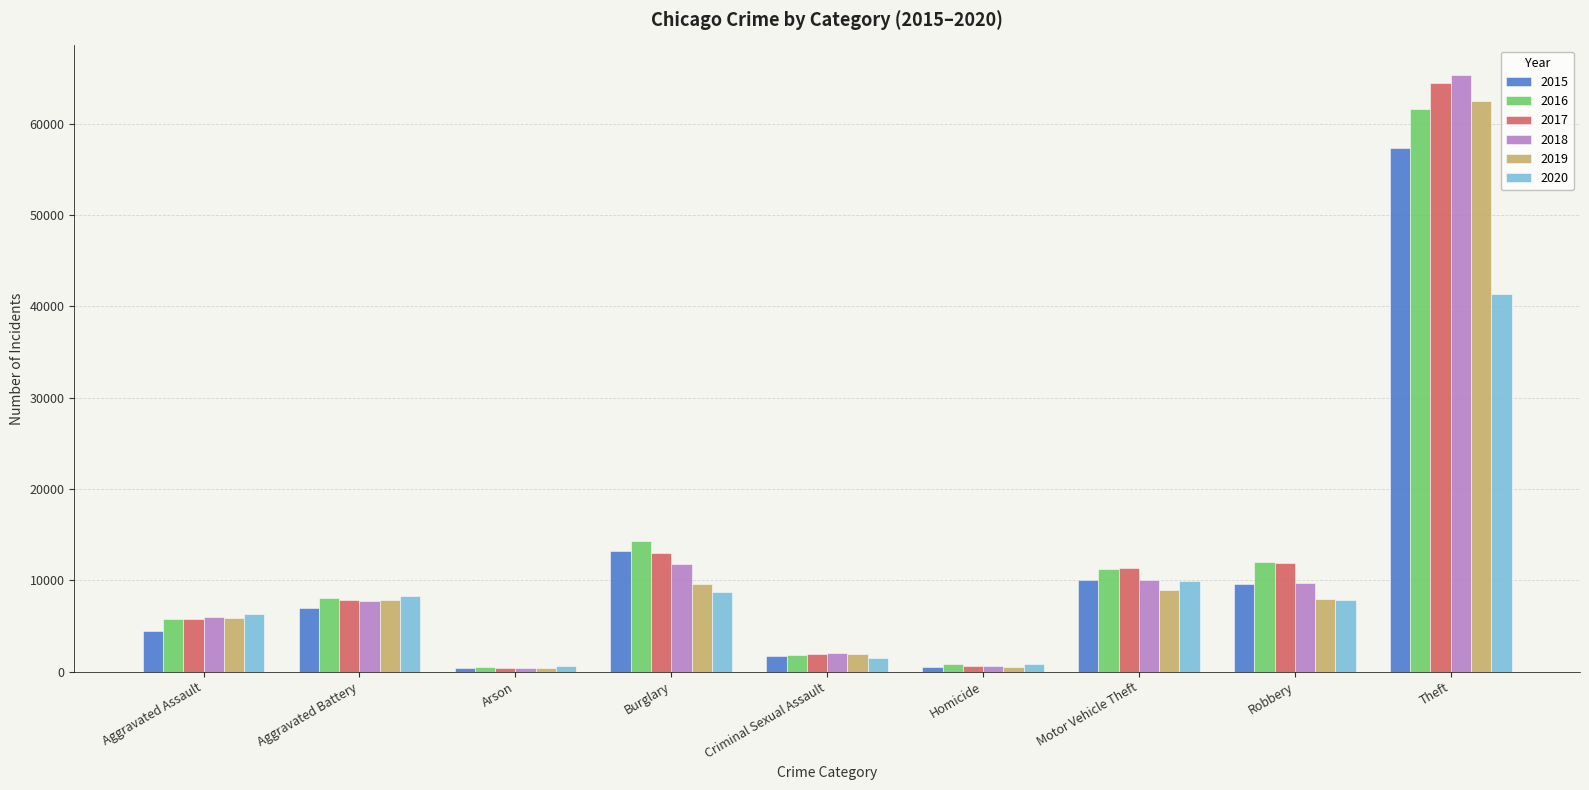

At which label does 2016 reach its peak?

Theft